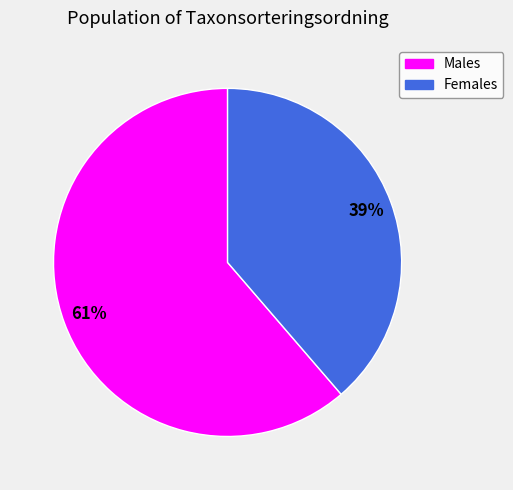

To the nearest percent, what is the average slice percentage?

50%